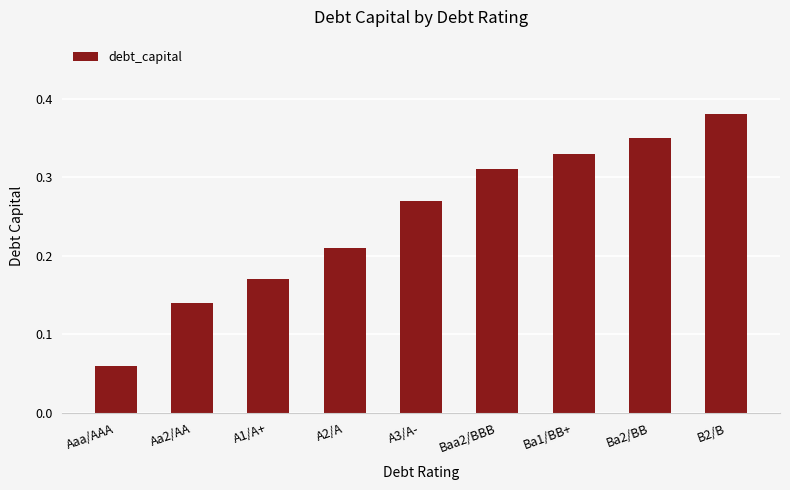

What is the change in value from A2/A to Baa2/BBB?

+0.1